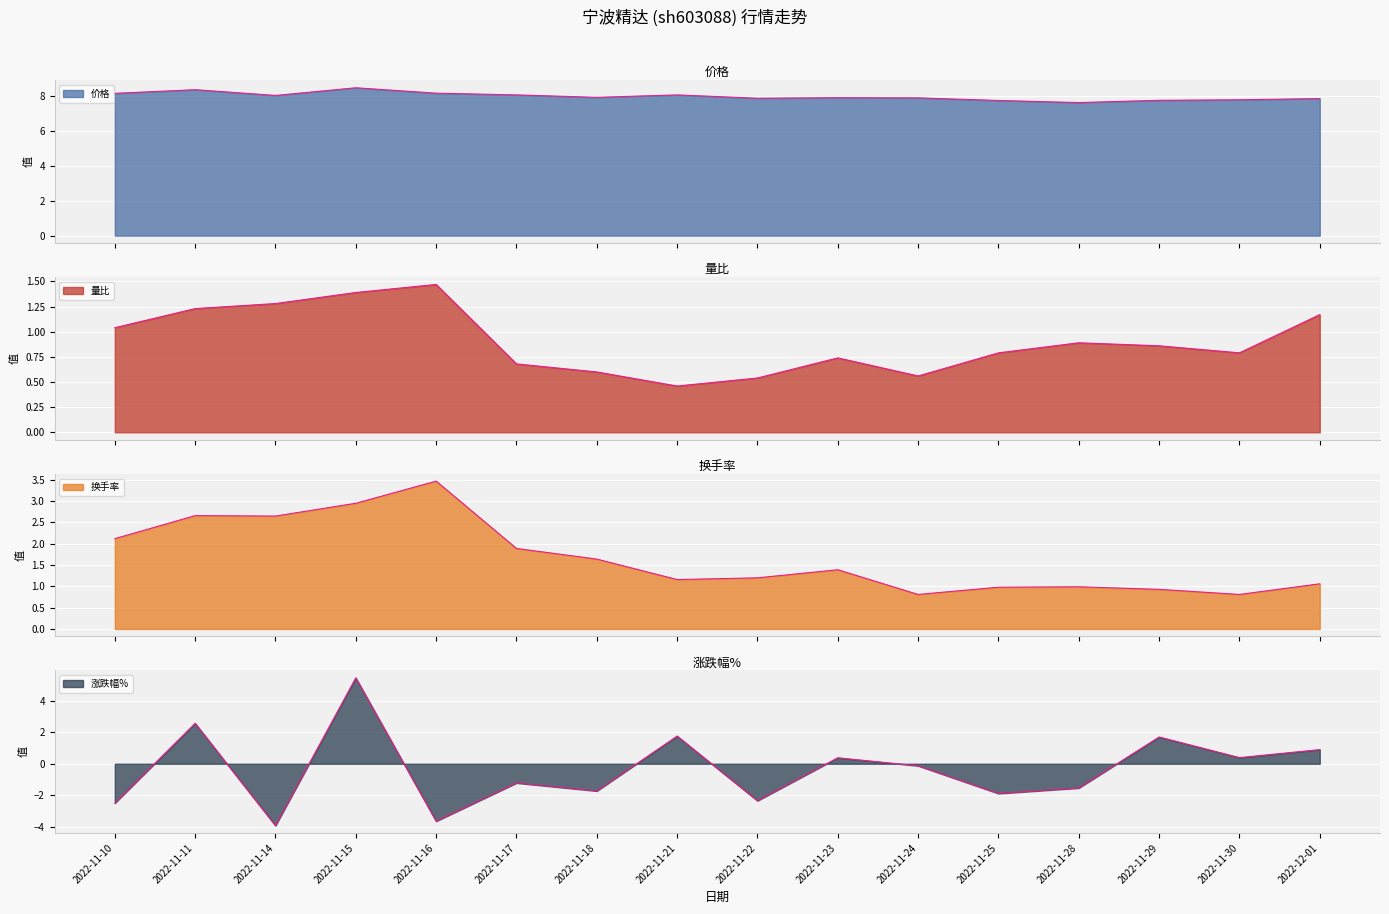

What position from the right is 2022-12-01?

1